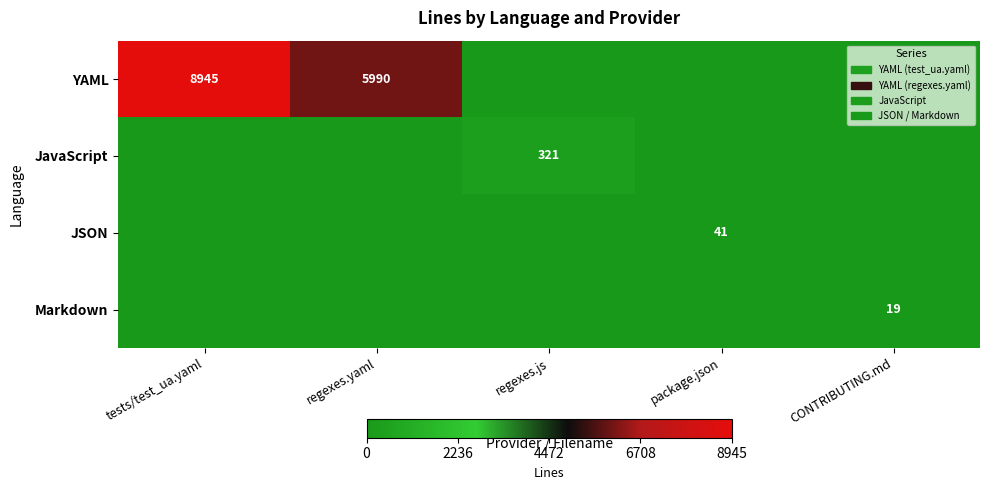

The YAML series shows 2743 at regexes.yaml. True or false?

False